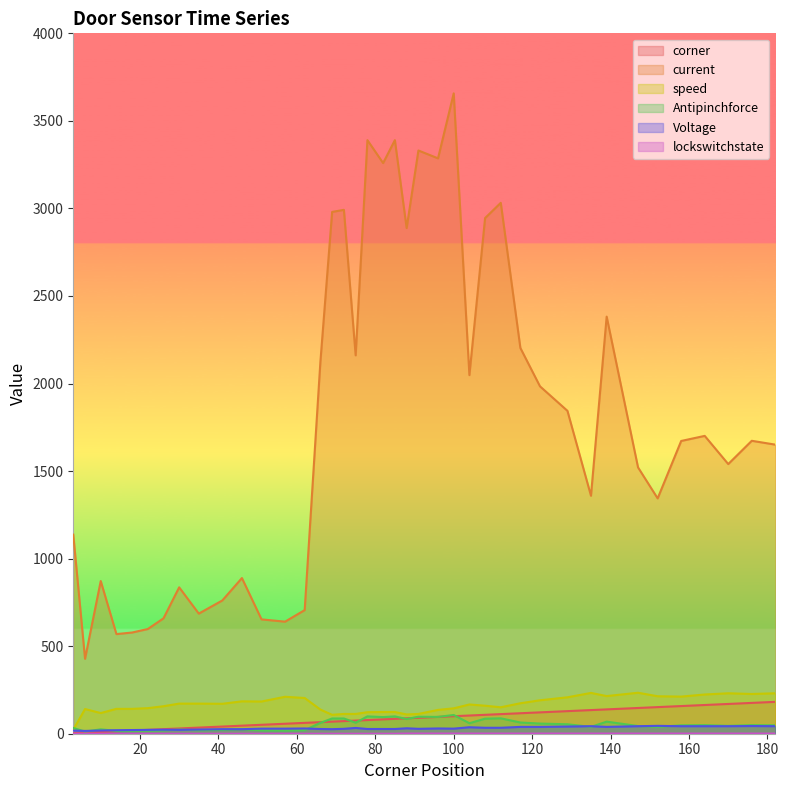

Between 46 and 69, which series saw the biggest shift?

current